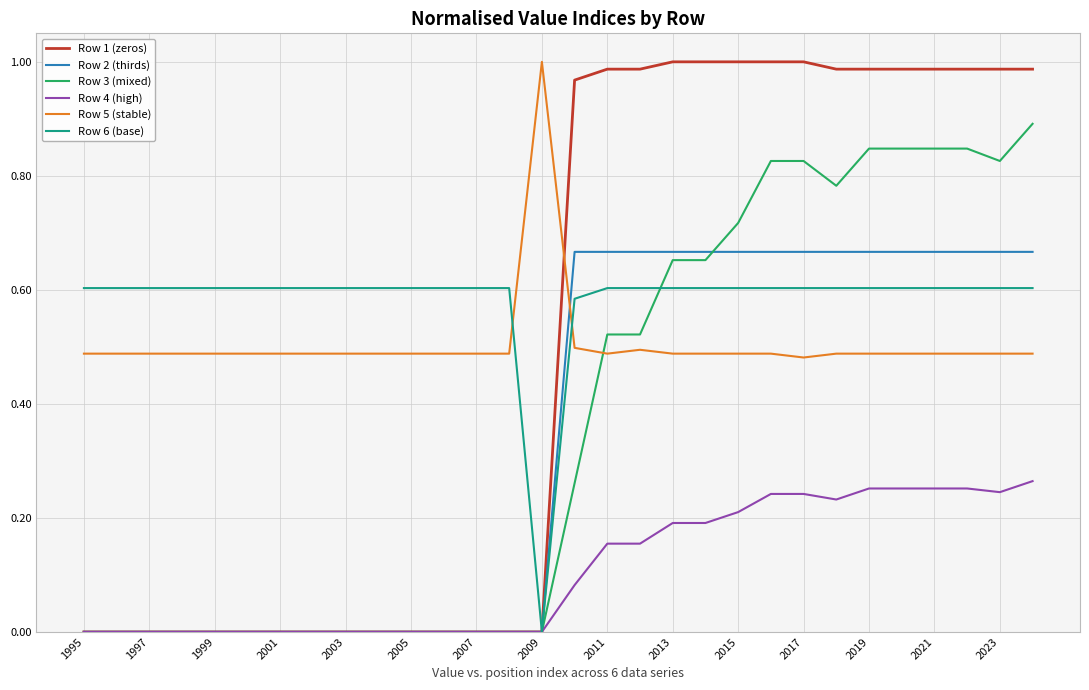

How many times do Row 5 (stable) and Row 6 (base) cross each other?

2